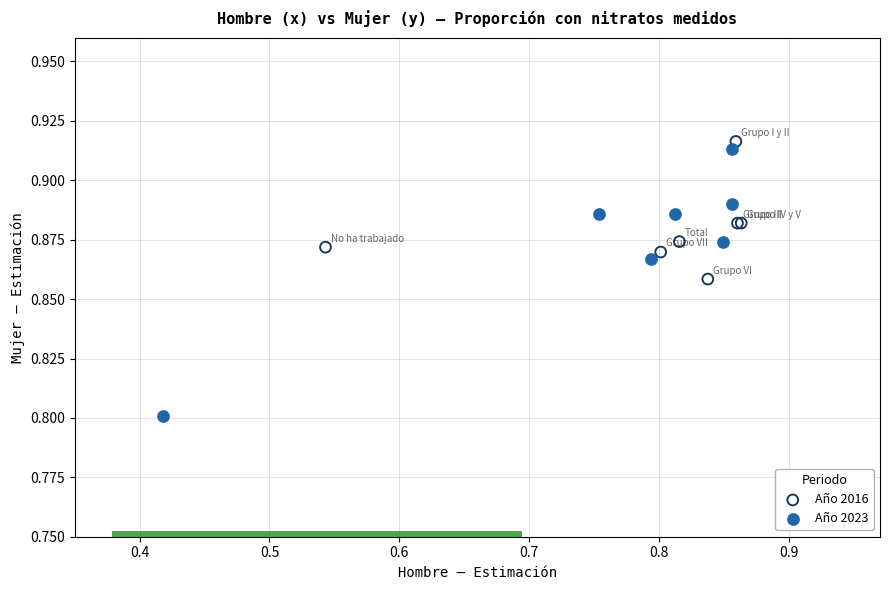

What are all the series names shown in the legend?

Año 2016, Año 2023